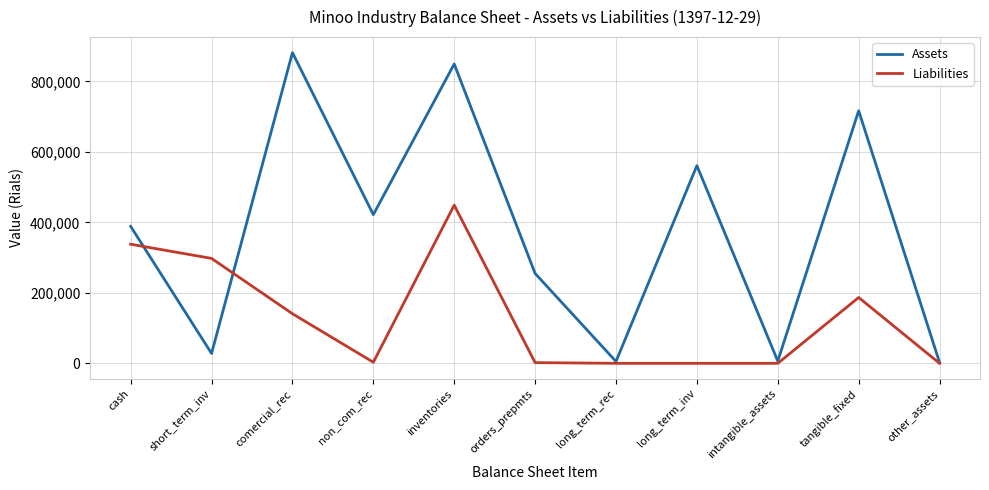

Is the value of Assets at non_com_rec greater than the value of Liabilities at non_com_rec?

Yes